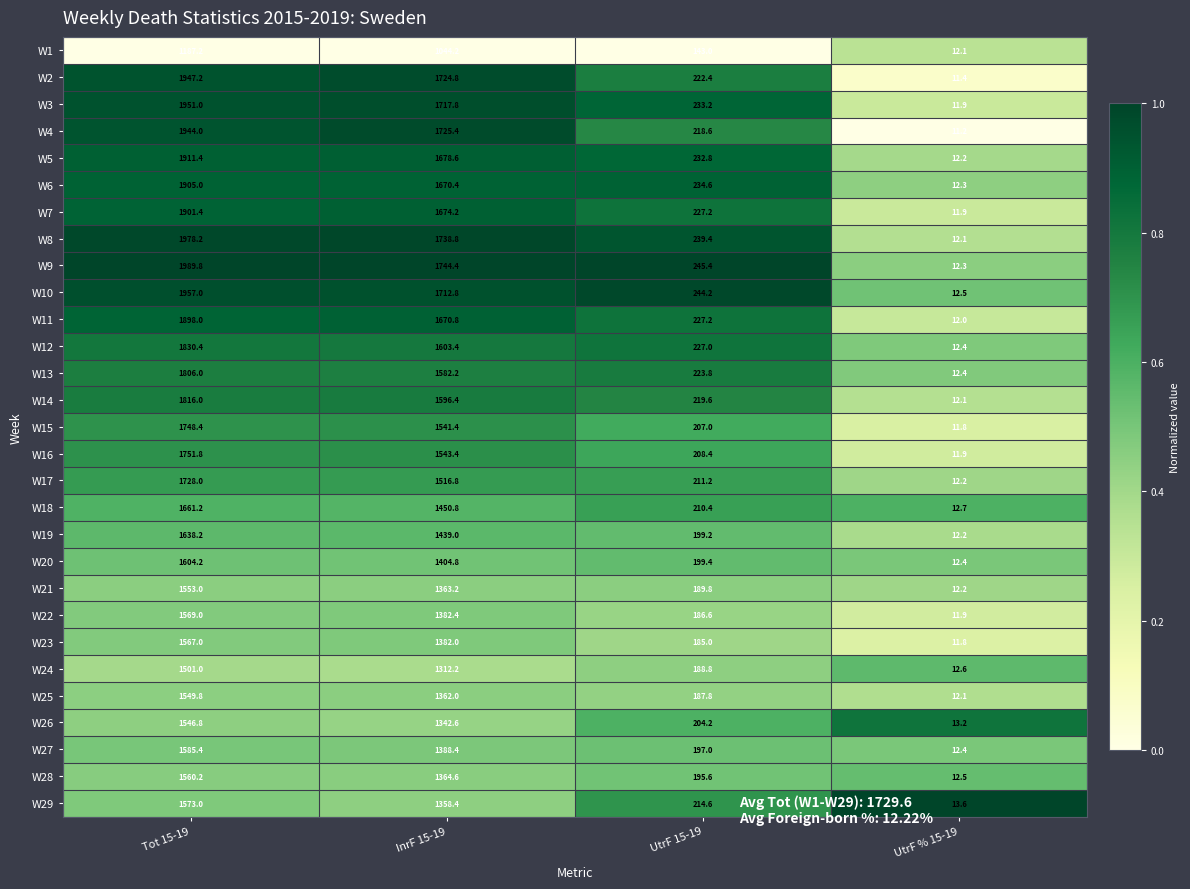

What is the lowest value of the W12 series?

12.4